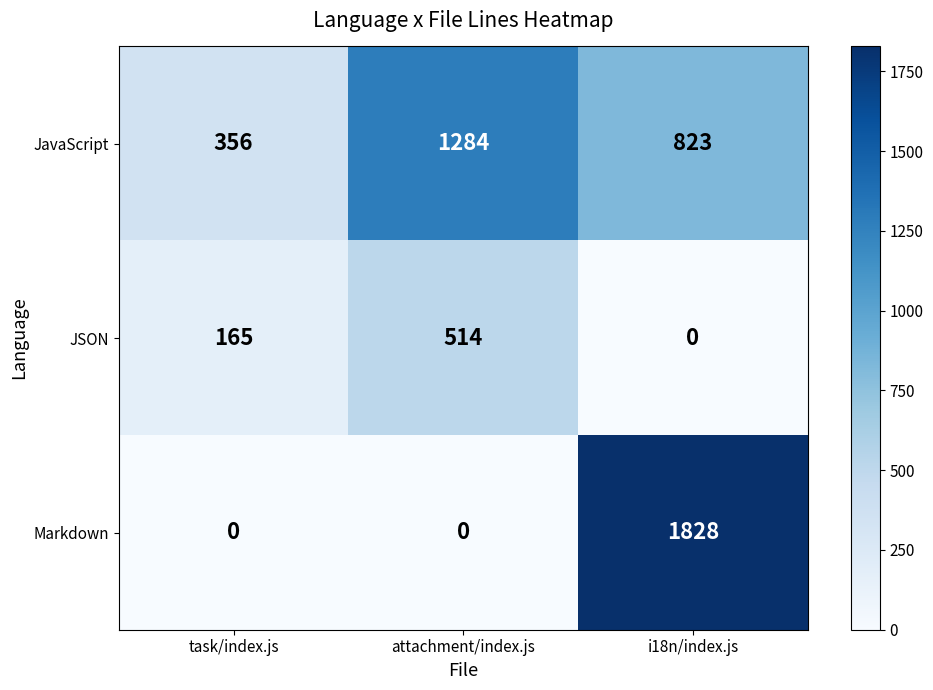

How many JSON values are between 0 and 514?

3